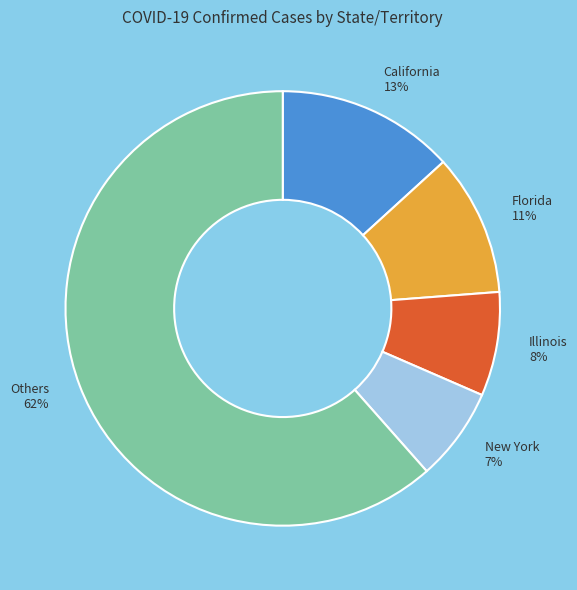

Which category accounts for the majority?

Others